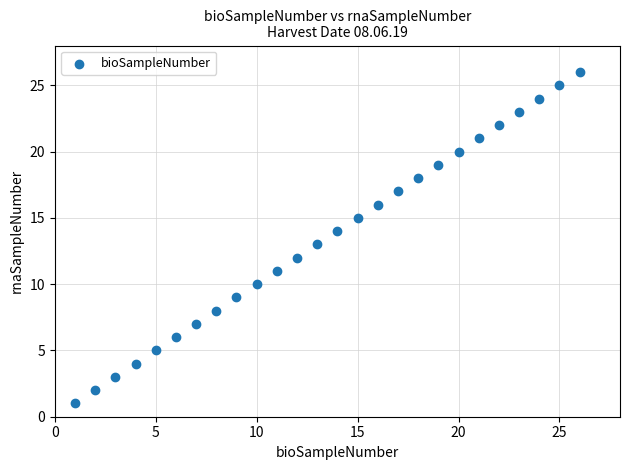

What is the range of X values (max minus min)?

25